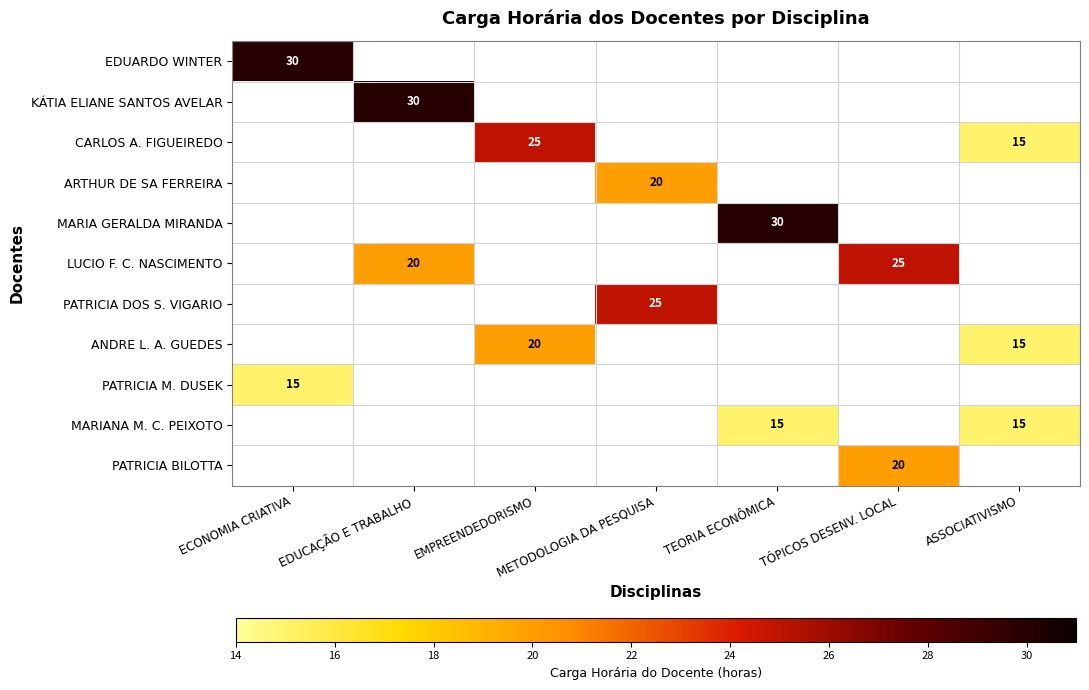

Is the value of EDUARDO WINTER at ECONOMIA CRIATIVA greater than the value of MARIANA M. C. PEIXOTO at TEORIA ECONÔMICA?

Yes